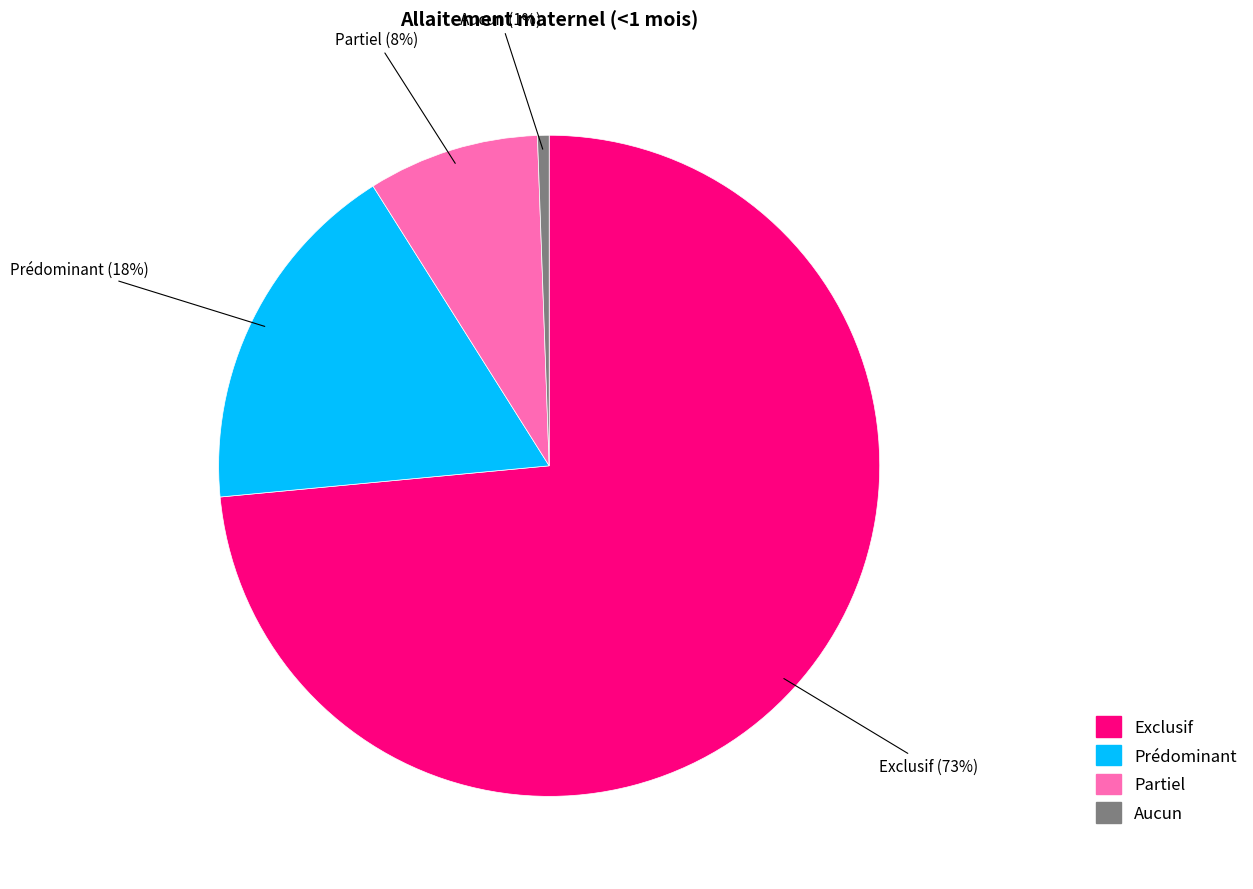

Which category has the smallest portion of the pie?

Aucun